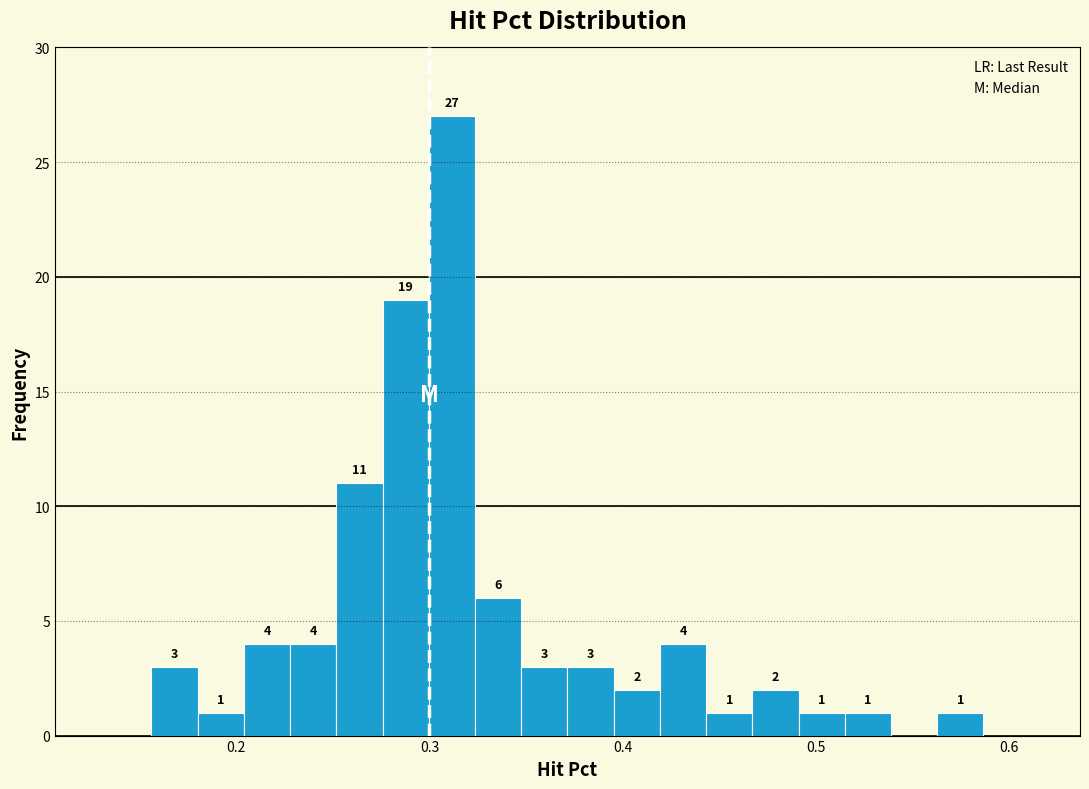

Read against the x-axis, roughly where is the centre of the tallest bar?

0.31